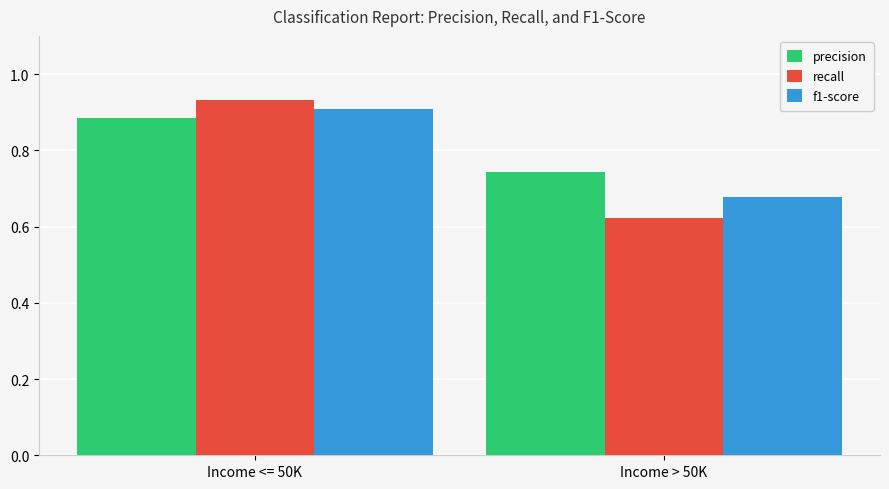

Is the value of precision at Income <= 50K greater than the value of f1-score at Income > 50K?

Yes